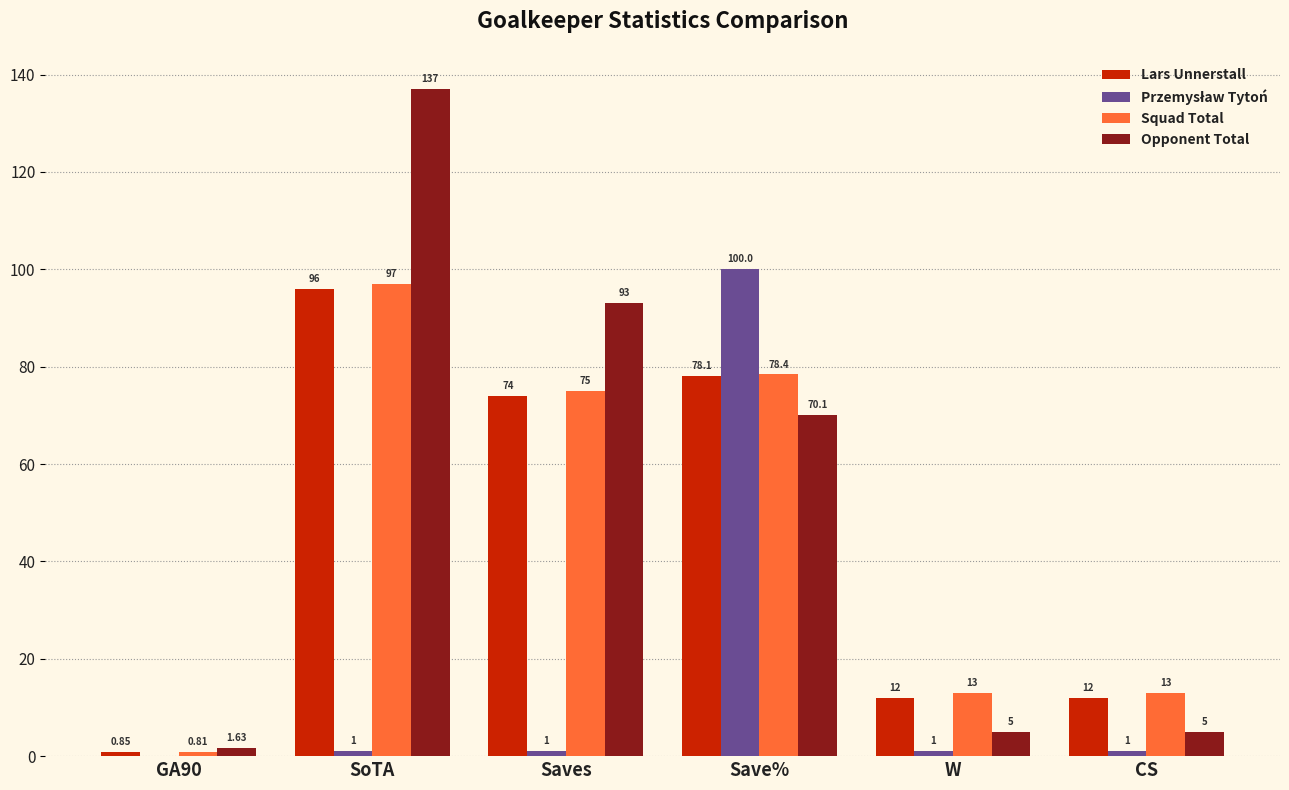

What is the total value across all series at W?

31.0